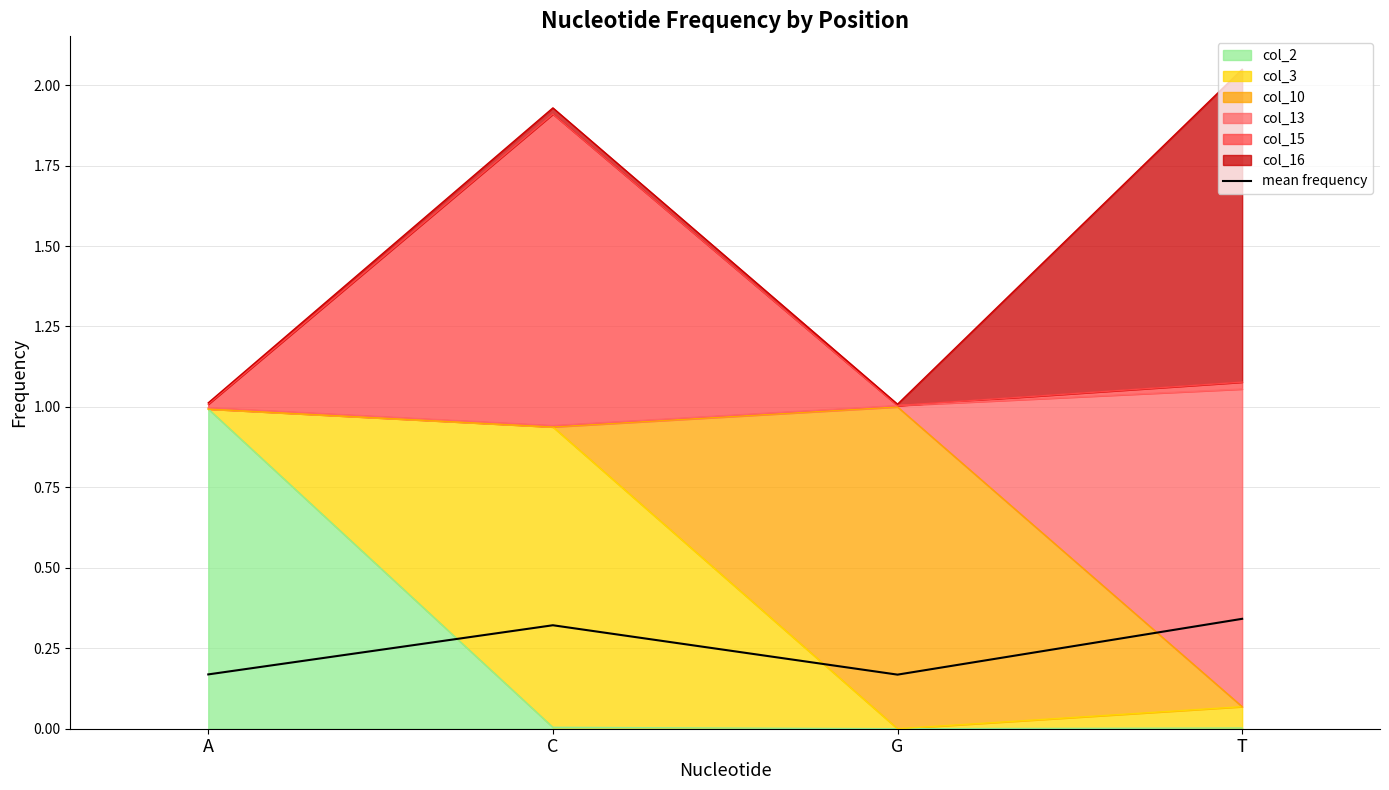

What is the sum of the values at C and T?

0.7